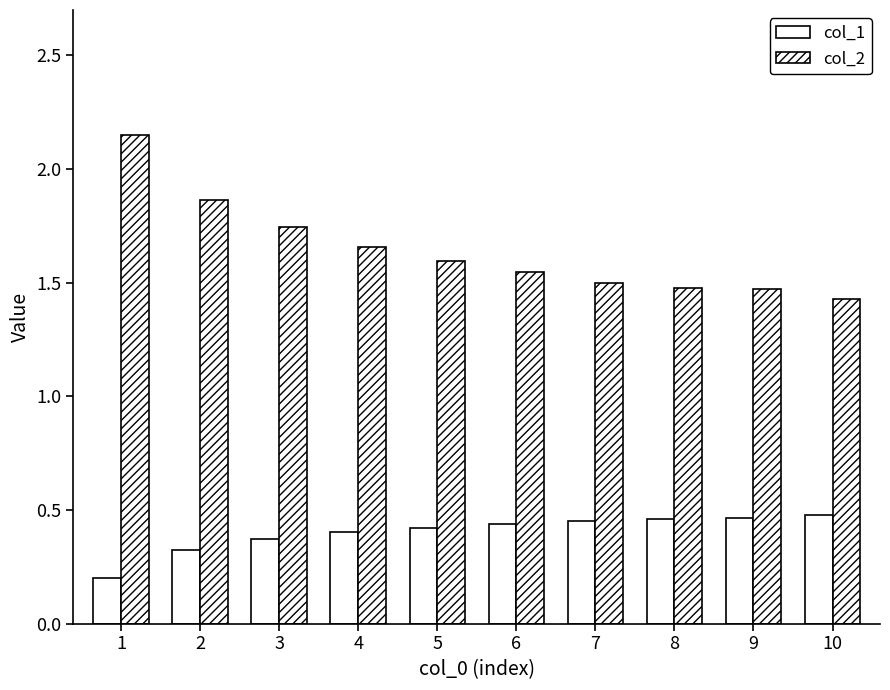

Reading left to right, what are all the values shown in this chart?

col_1: 0.2	0.3	0.4	0.4	0.4	0.4	0.5	0.5	0.5	0.5
col_2: 2.1	1.9	1.7	1.7	1.6	1.5	1.5	1.5	1.5	1.4